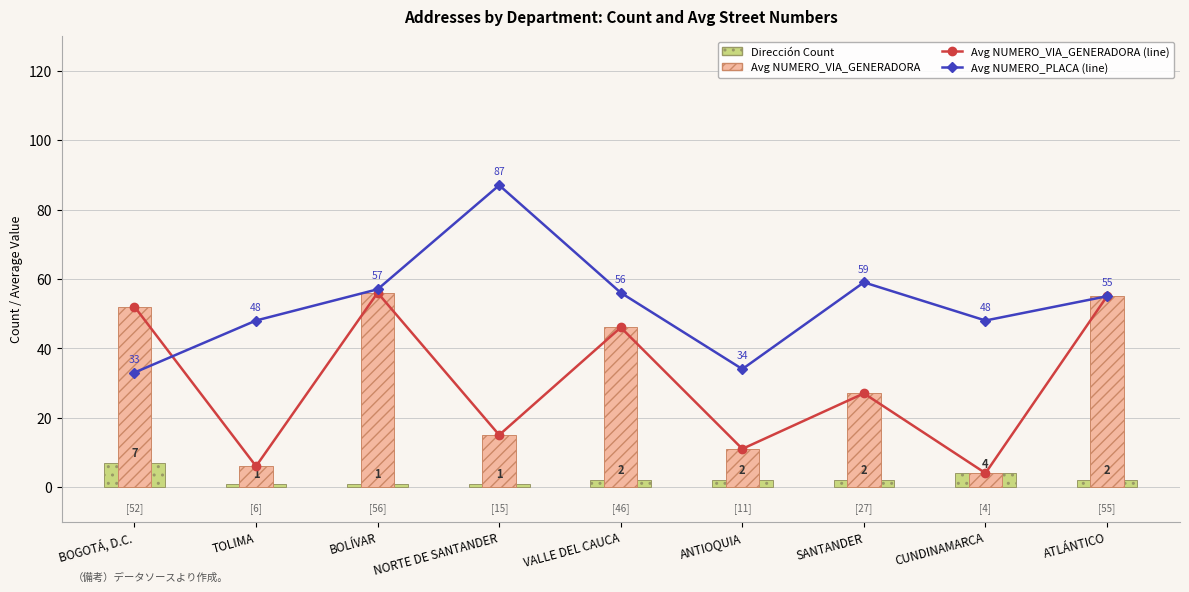

At BOGOTÁ, D.C., list the series in order from smallest to largest.

Dirección Count, Avg NUMERO_PLACA (line), Avg NUMERO_VIA_GENERADORA (line), Avg NUMERO_VIA_GENERADORA